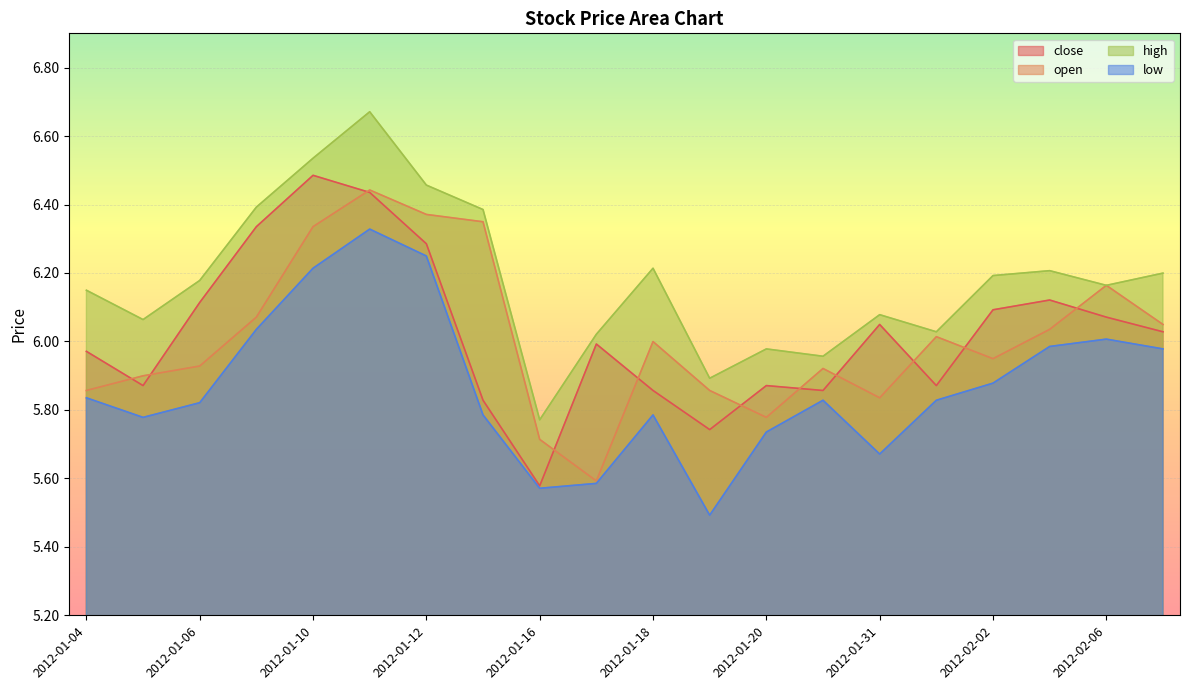

Reading left to right, transcribe all the data shown in this chart.

close: 2012-01-04=6.0	2012-01-05=5.9	2012-01-06=6.1	2012-01-09=6.3	2012-01-10=6.5	2012-01-11=6.4	2012-01-12=6.3	2012-01-13=5.8	2012-01-16=5.6	2012-01-17=6.0	2012-01-18=5.9	2012-01-19=5.7	2012-01-20=5.9	2012-01-30=5.9	2012-01-31=6.0	2012-02-01=5.9	2012-02-02=6.1	2012-02-03=6.1	2012-02-06=6.1	2012-02-07=6.0
open: 2012-01-04=5.9	2012-01-05=5.9	2012-01-06=5.9	2012-01-09=6.1	2012-01-10=6.3	2012-01-11=6.4	2012-01-12=6.4	2012-01-13=6.3	2012-01-16=5.7	2012-01-17=5.6	2012-01-18=6.0	2012-01-19=5.9	2012-01-20=5.8	2012-01-30=5.9	2012-01-31=5.8	2012-02-01=6.0	2012-02-02=5.9	2012-02-03=6.0	2012-02-06=6.2	2012-02-07=6.0
high: 2012-01-04=6.1	2012-01-05=6.1	2012-01-06=6.2	2012-01-09=6.4	2012-01-10=6.5	2012-01-11=6.7	2012-01-12=6.5	2012-01-13=6.4	2012-01-16=5.8	2012-01-17=6.0	2012-01-18=6.2	2012-01-19=5.9	2012-01-20=6.0	2012-01-30=6.0	2012-01-31=6.1	2012-02-01=6.0	2012-02-02=6.2	2012-02-03=6.2	2012-02-06=6.2	2012-02-07=6.2
low: 2012-01-04=5.8	2012-01-05=5.8	2012-01-06=5.8	2012-01-09=6.0	2012-01-10=6.2	2012-01-11=6.3	2012-01-12=6.2	2012-01-13=5.8	2012-01-16=5.6	2012-01-17=5.6	2012-01-18=5.8	2012-01-19=5.5	2012-01-20=5.7	2012-01-30=5.8	2012-01-31=5.7	2012-02-01=5.8	2012-02-02=5.9	2012-02-03=6.0	2012-02-06=6.0	2012-02-07=6.0